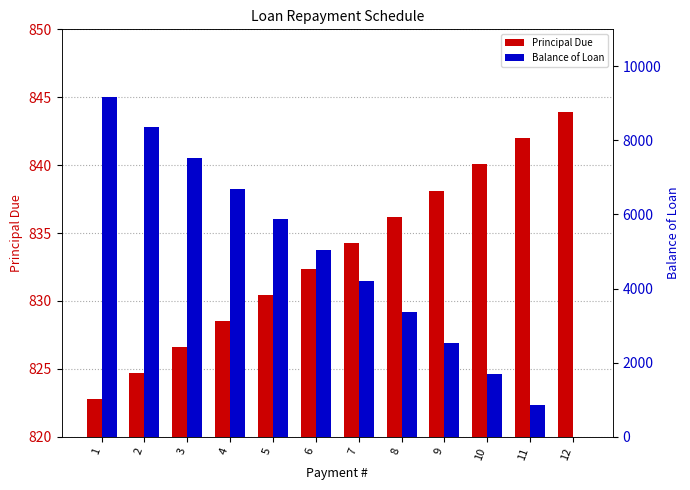

What is the difference between the maximum and second lowest values in the Balance of Loan series?

8333.3